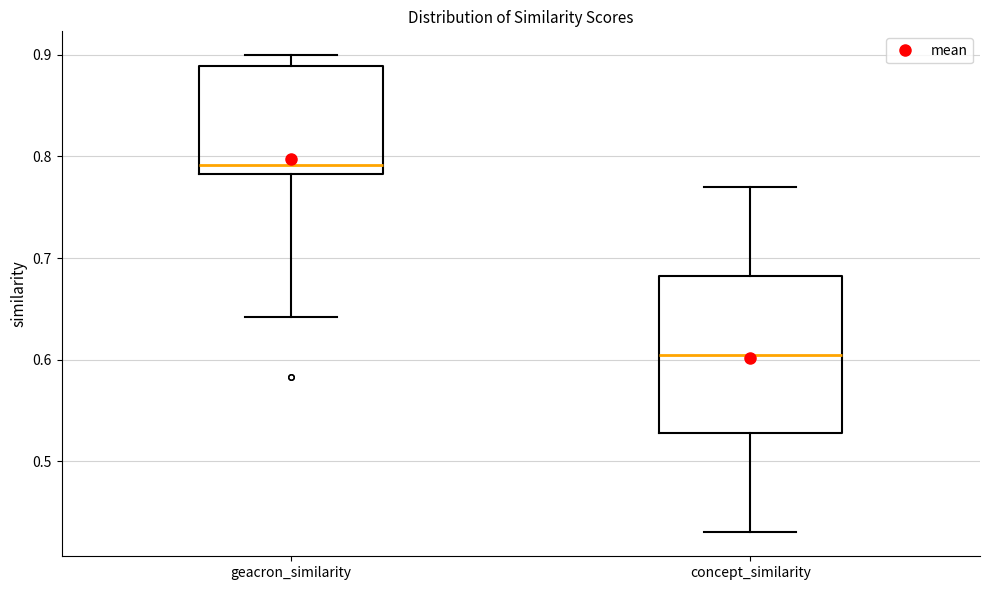

Reading left to right, transcribe this box plot: for each box, give where its median line is, the range the box spans, and where its two whiskers end, as read against the y-axis. The values are not printed on the chart, so give them approximately, as read against the axis.

geacron_similarity: median 0.79, box 0.78 to 0.89, whiskers 0.64 to 0.90
concept_similarity: median 0.61, box 0.53 to 0.68, whiskers 0.43 to 0.77